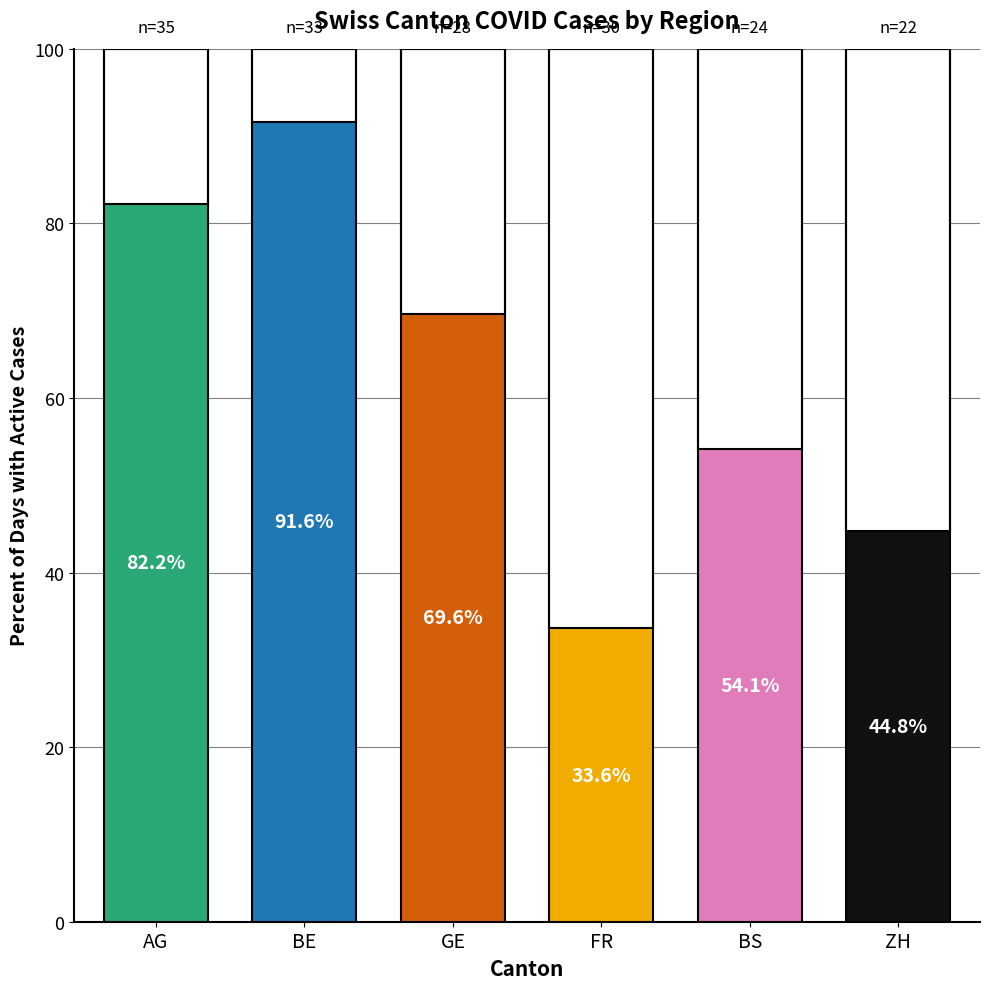

Where does the Empty series first go above 45?

FR